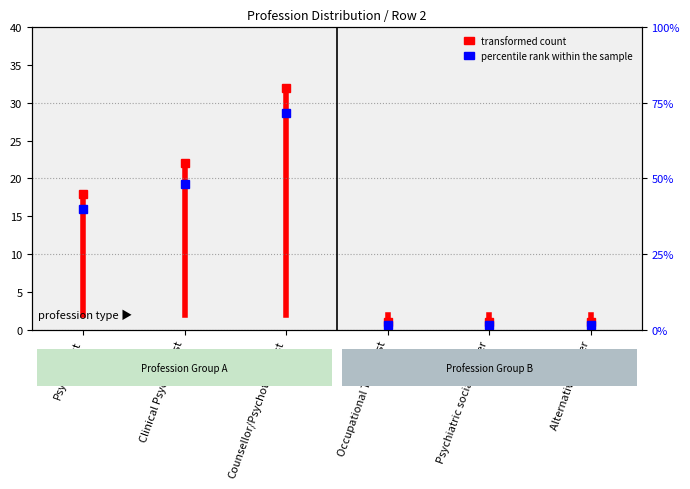

How many data points are above 24?

2